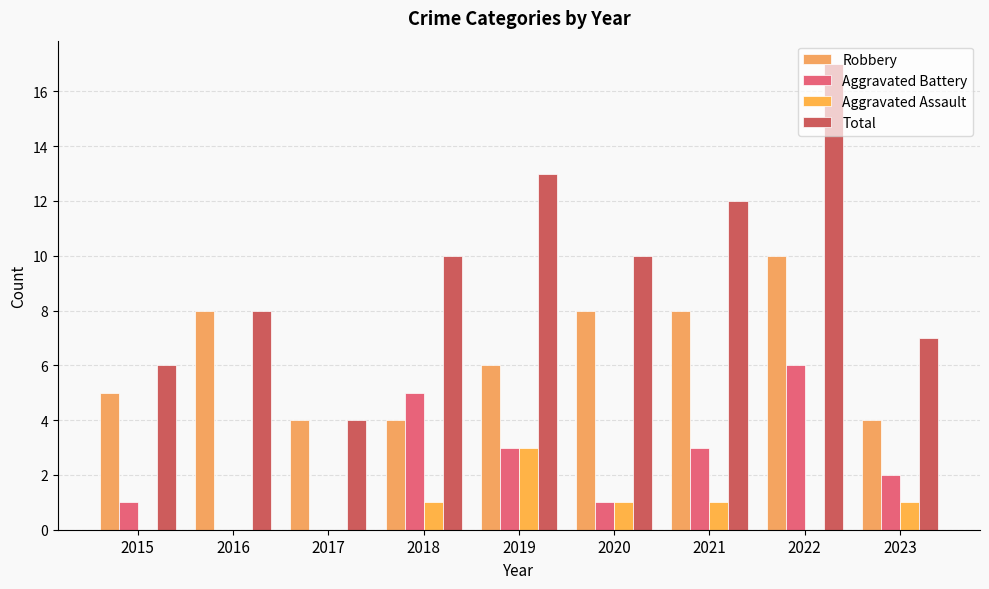

At which category is the sum across all series the highest?

2022